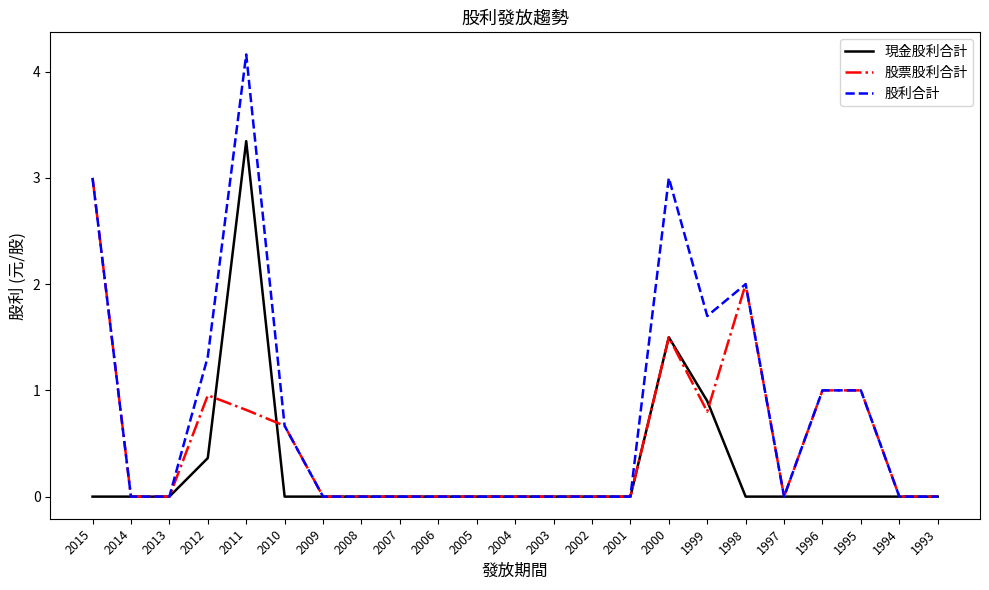

Rank the series by their maximum value, from highest to lowest.

股利合計, 現金股利合計, 股票股利合計